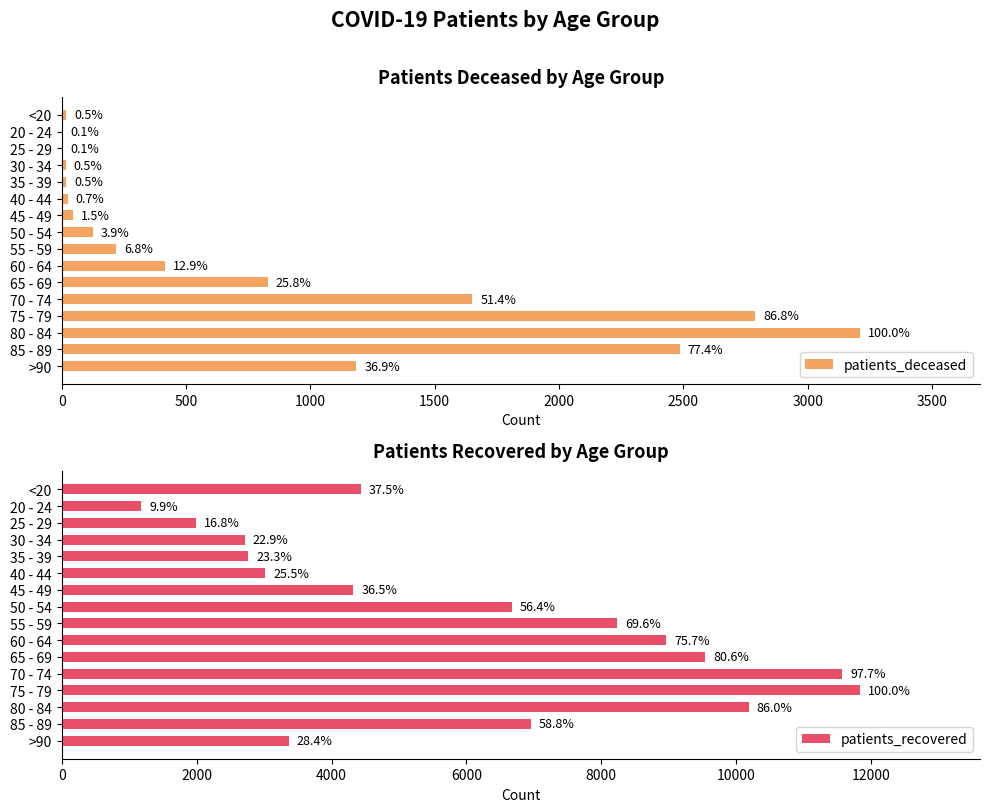

How many data points in patients_deceased are less than 219?

8